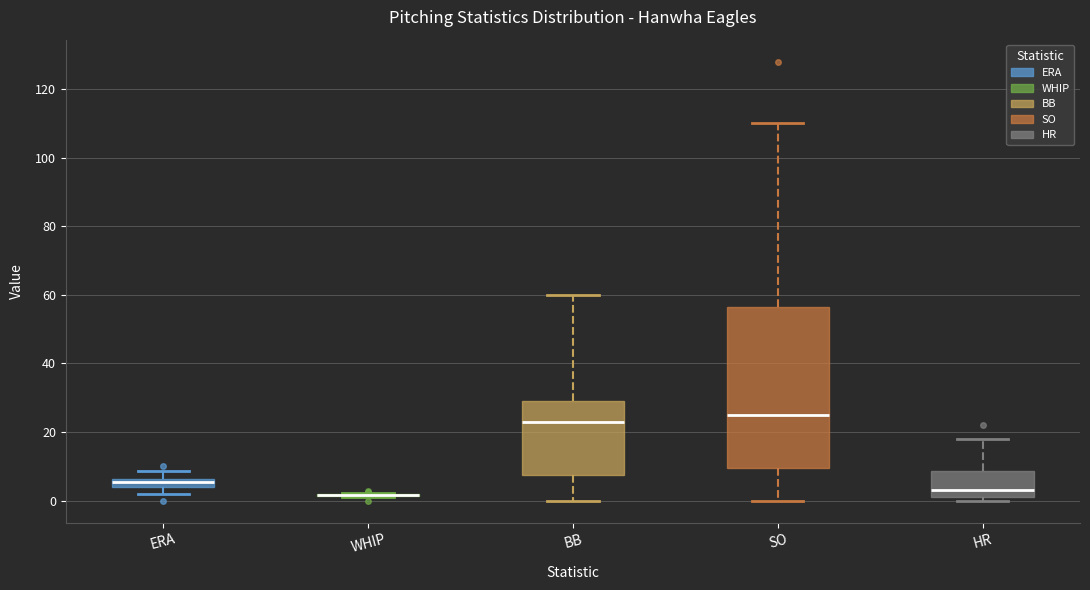

Where does the upper whisker of the box for HR end on the y-axis? The values are not printed on the chart, so give them approximately, as read against the axis.

18